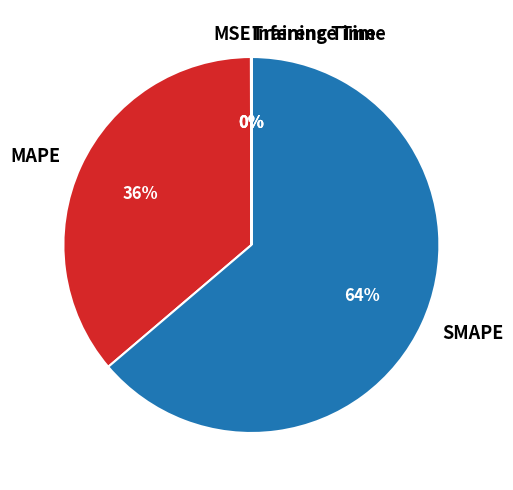

True or false: SMAPE accounts for 64% of the total.

True